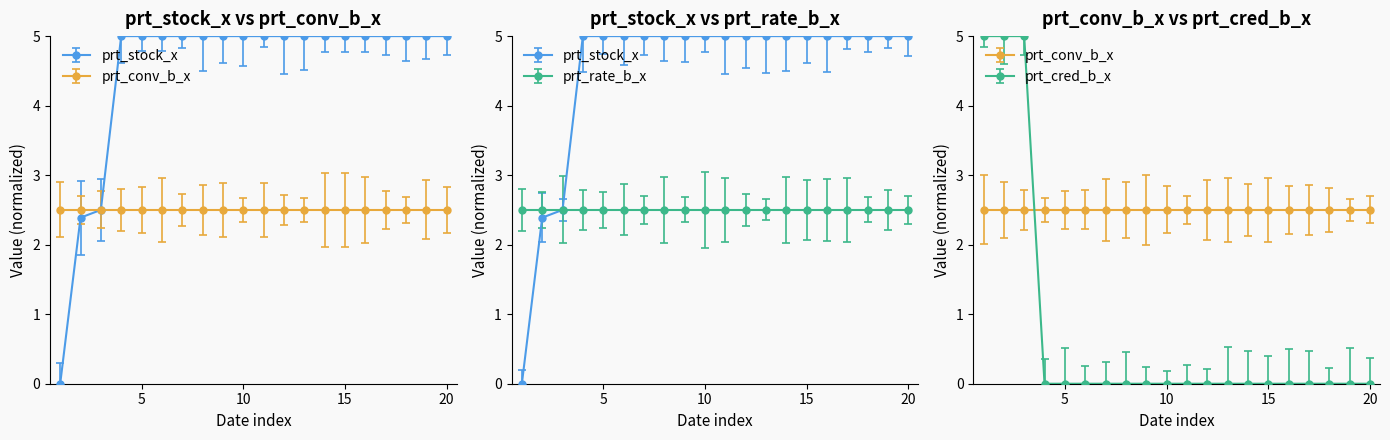

Is it true that prt_cred_b_x equals 0.0 at 20?

True